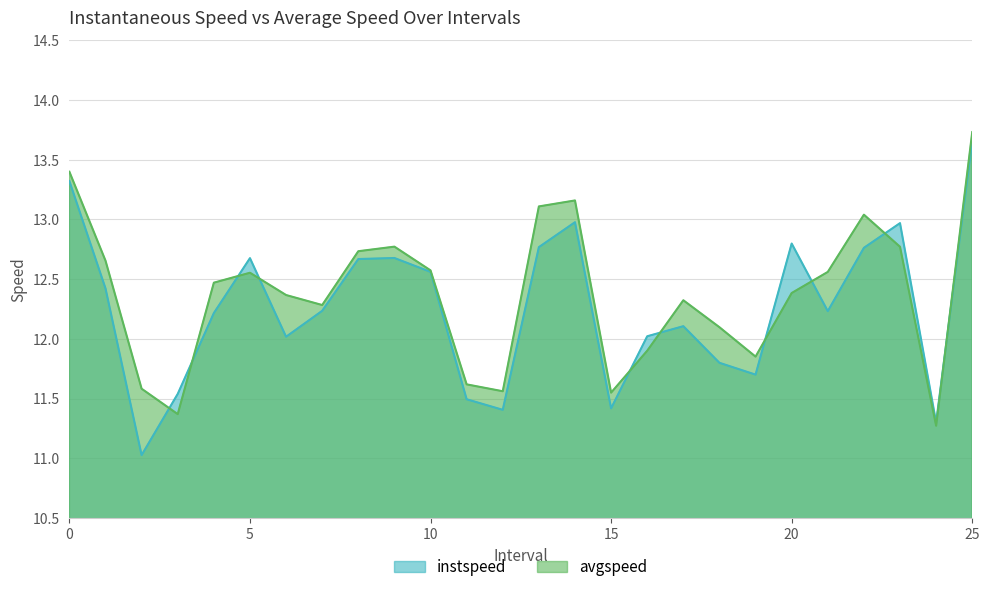

What is the lowest value of the instspeed series?

11.0